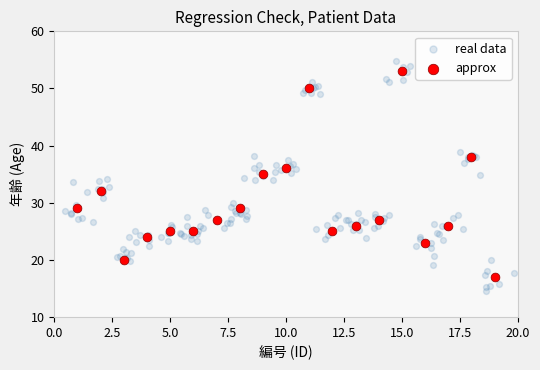

Which series has the largest Y range (max minus min)?

real data